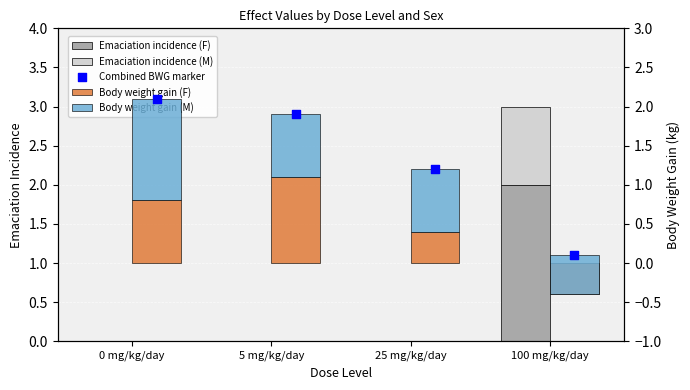

What is the total value across all series at 5 mg/kg/day?

3.8